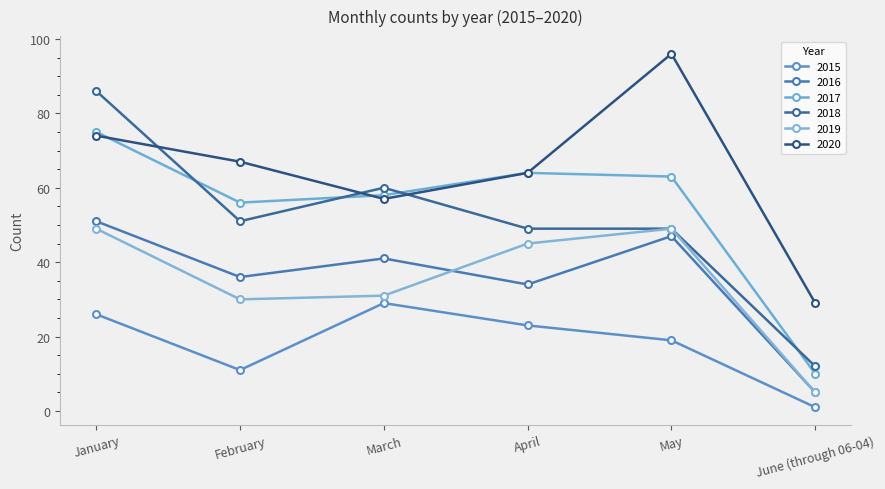

True or false: 2017 has a value of 58 at March.

True